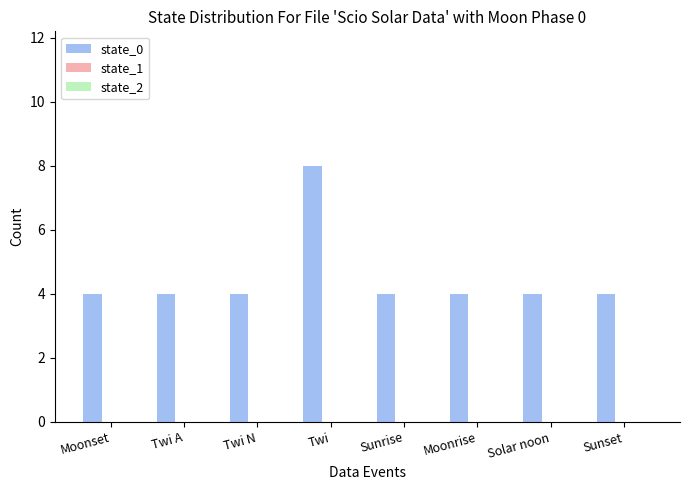

What is the maximum value shown in the chart?

8